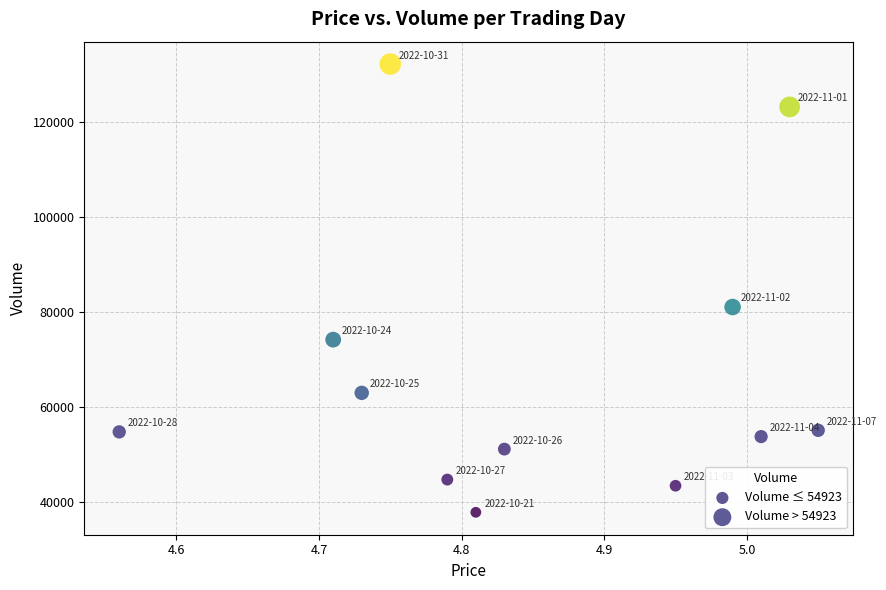

Which series contains the lowest Y value?

Volume ≤ 54923